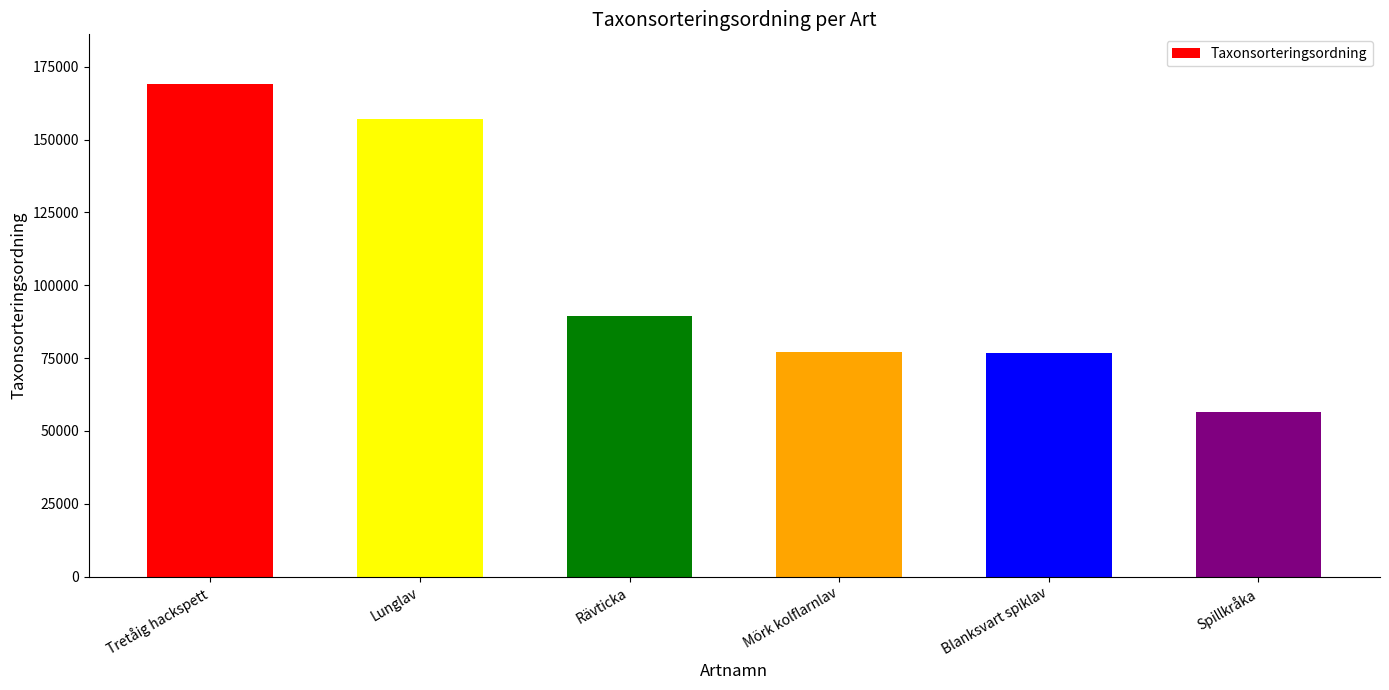

How many categories are shown in the chart?

6